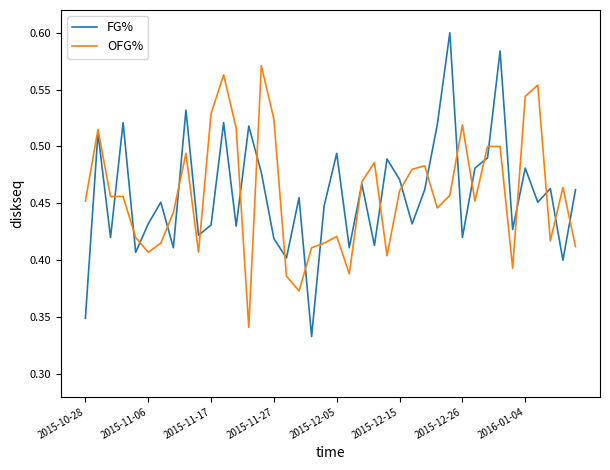

Rank the series by their maximum value, from highest to lowest.

FG%, OFG%